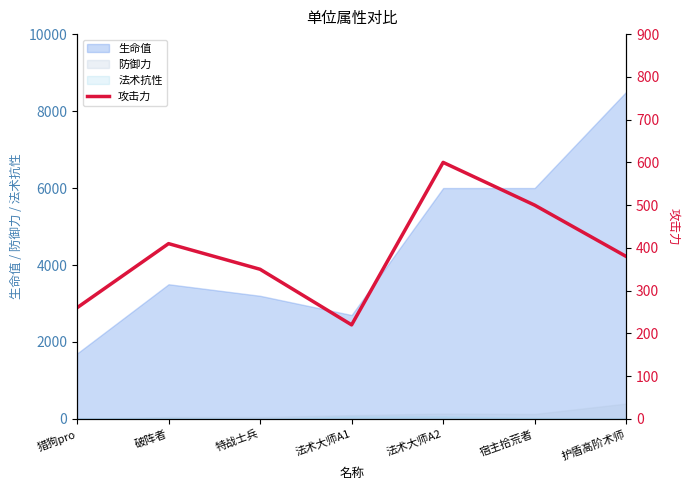

Reading left to right, transcribe all the data shown in this chart.

260	410	350	220	600	500	380